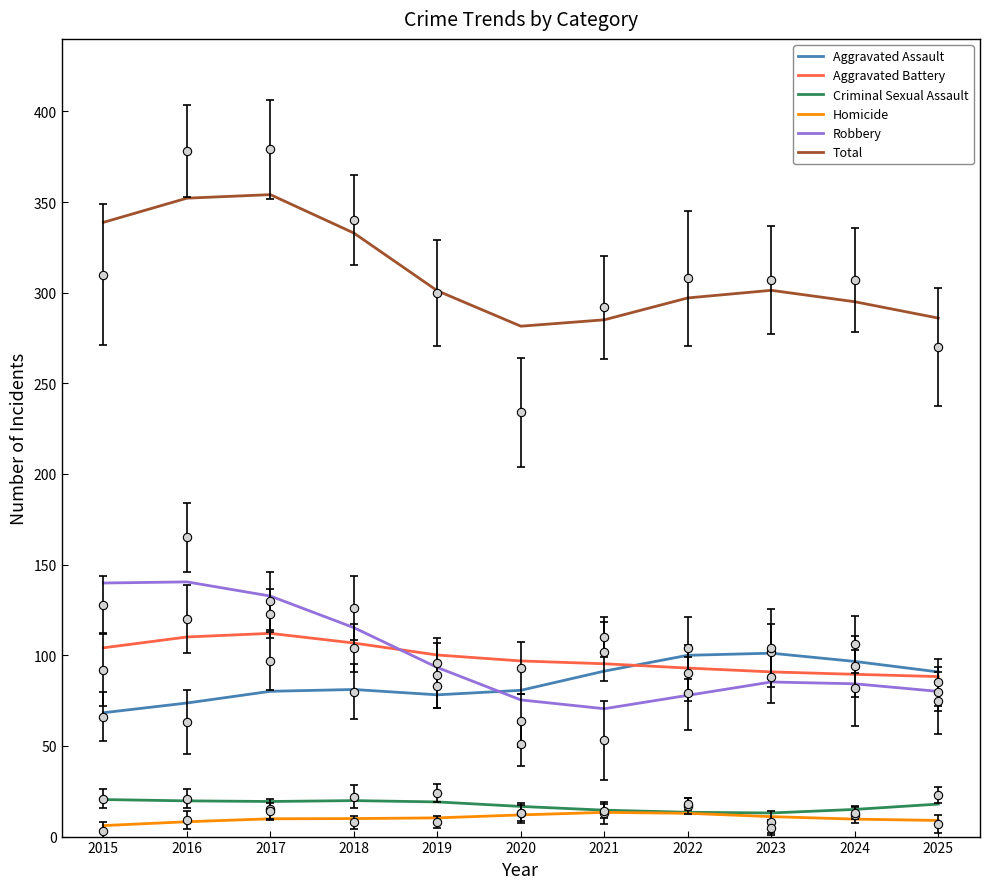

True or false: Aggravated Assault has a value of 119.9 at 2019.

False